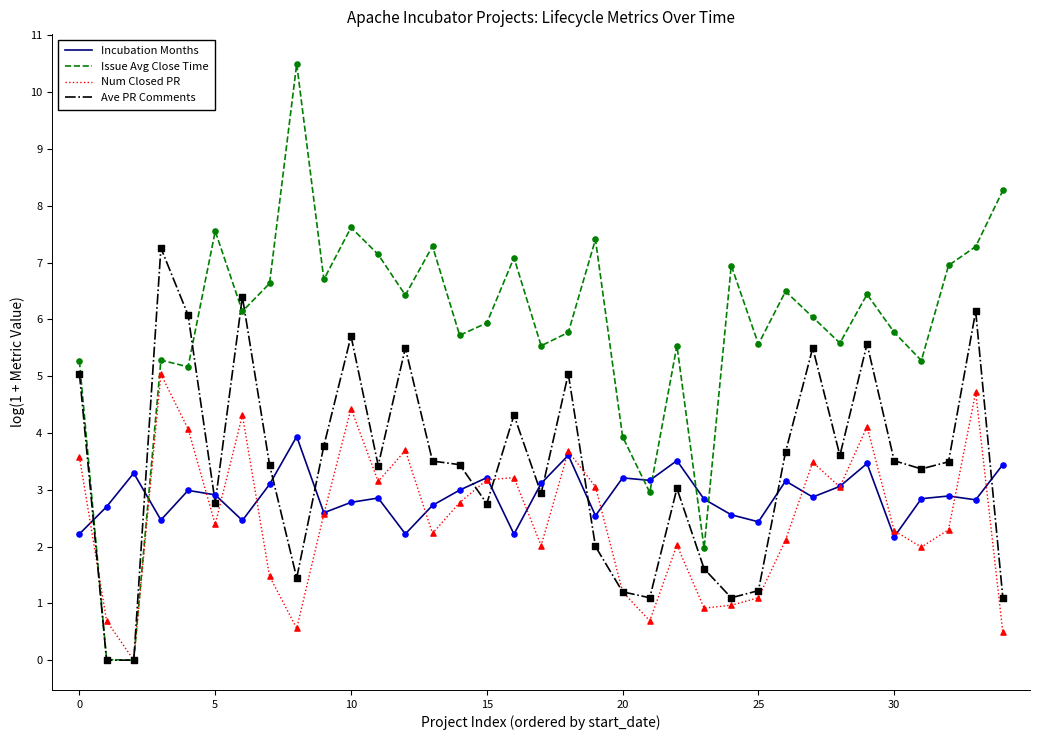

Which series has the widest spread of values?

Issue Avg Close Time